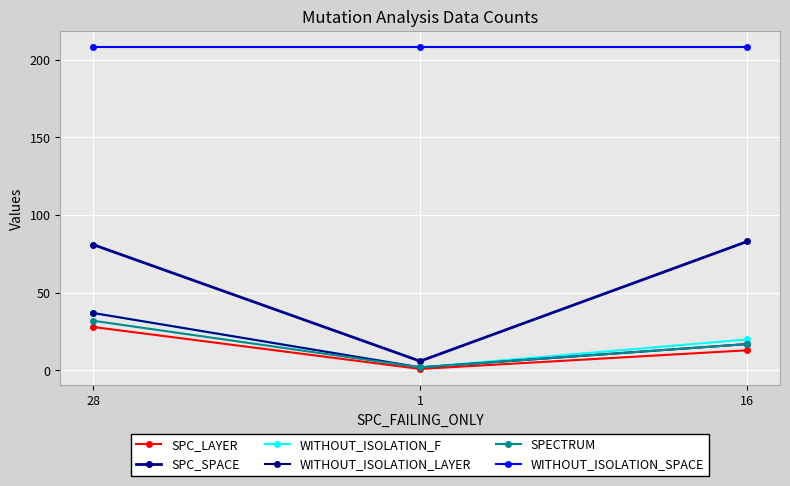

How many lines are shown in the chart?

6